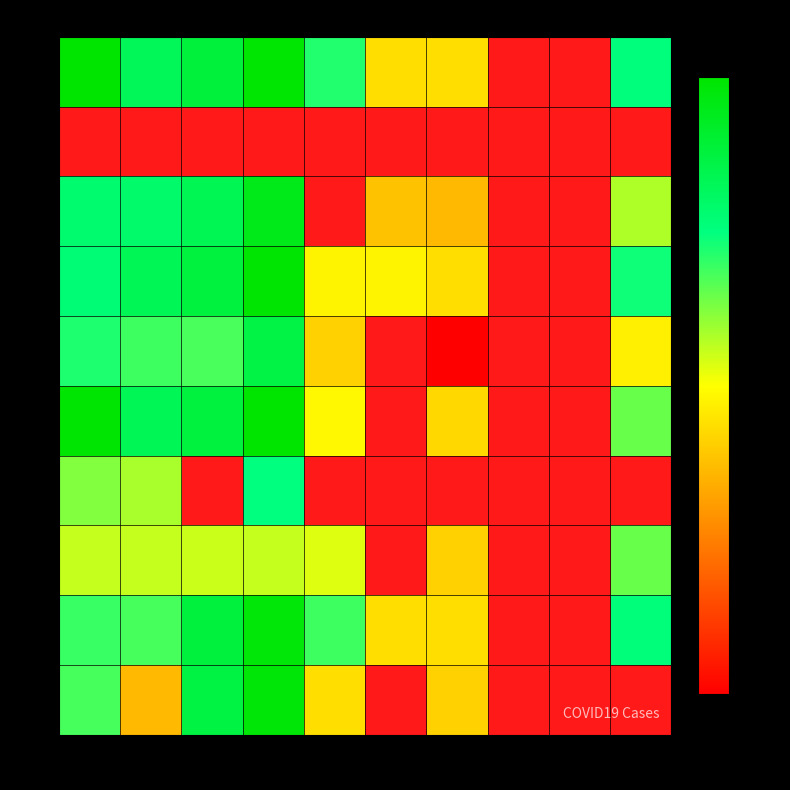

What is the smallest value displayed?

1.0